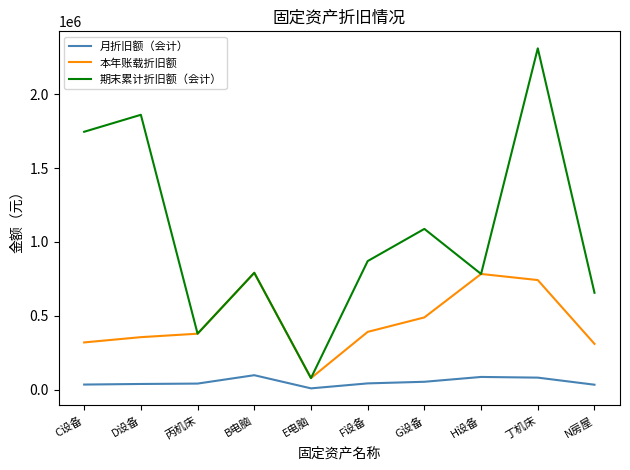

True or false: 期末累计折旧额（会计） has a value of 573740.6 at F设备.

False